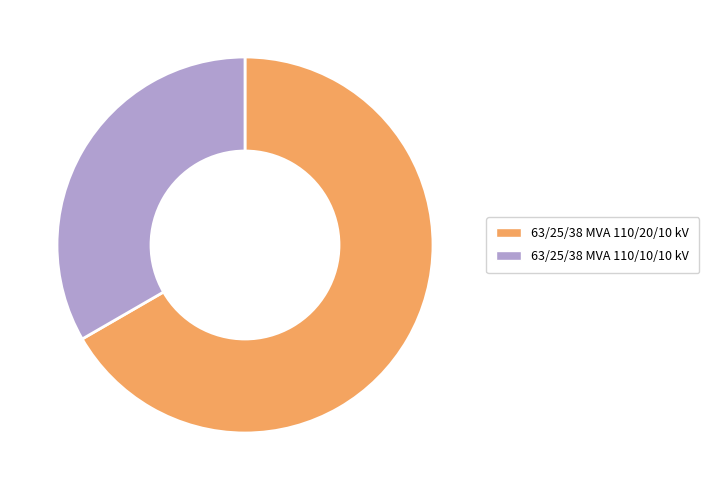

Does 63/25/38 MVA 110/10/10 kV account for over 50% of the chart?

No